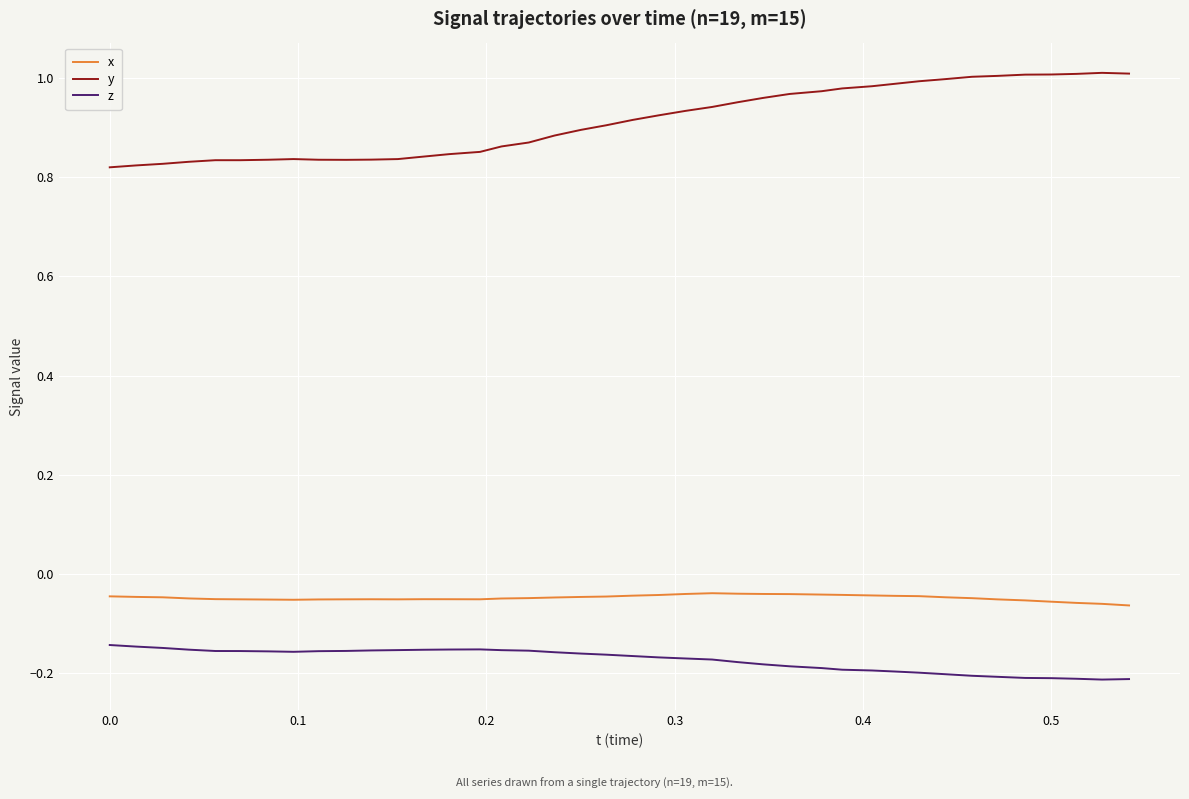

True or false: z and x cross at least once.

False